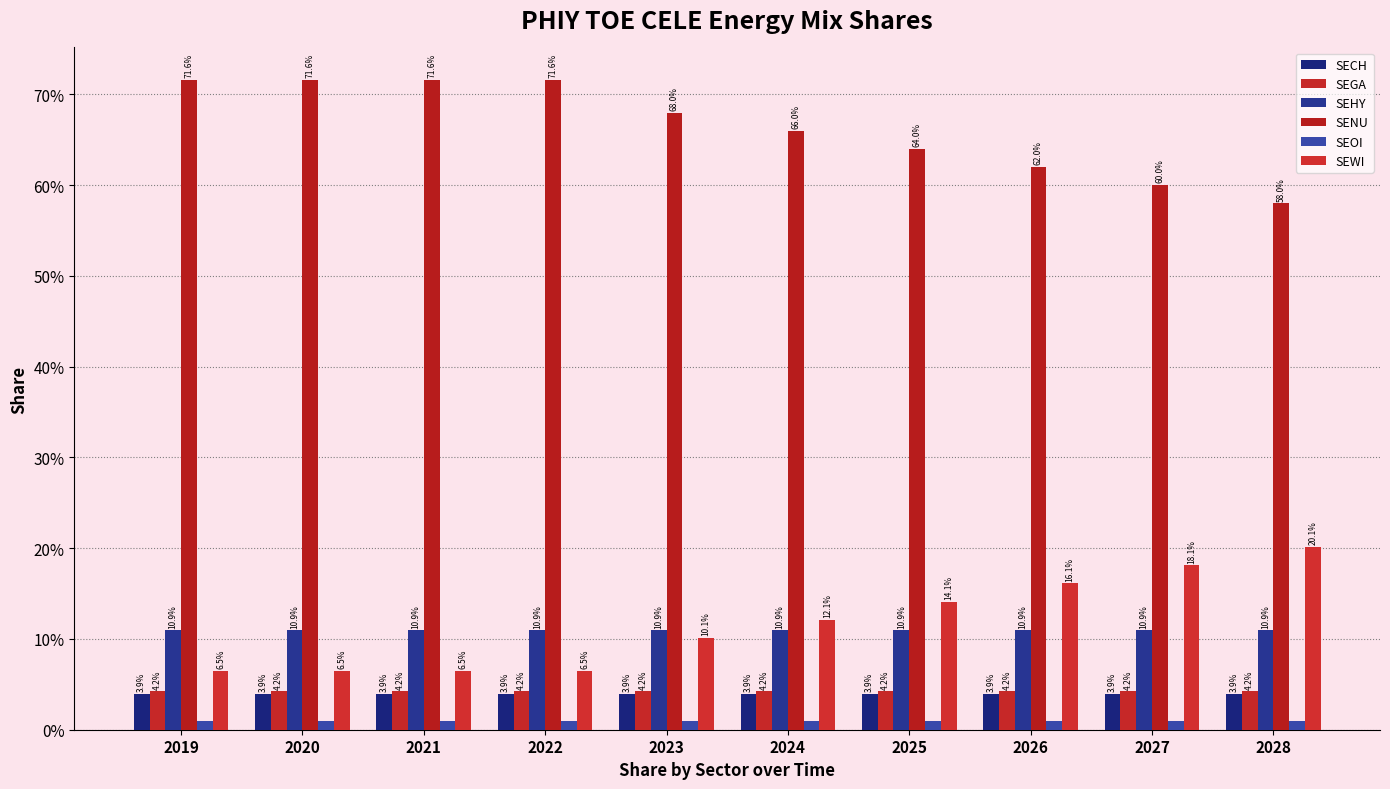

How many categories are shown in the chart?

10